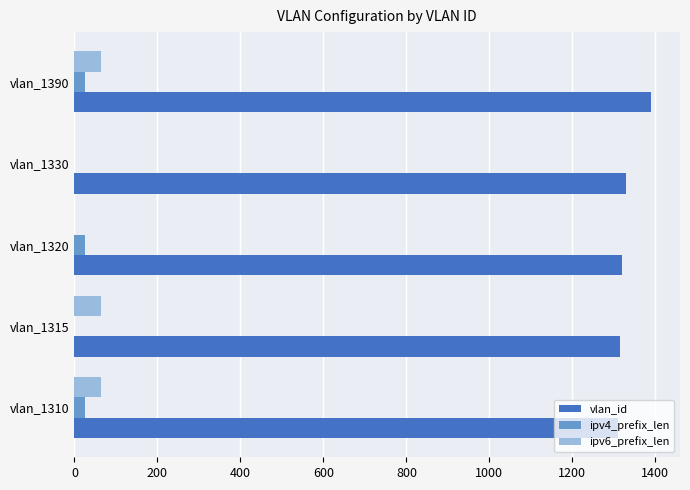

Which label corresponds to the largest value in the chart?

vlan_1390